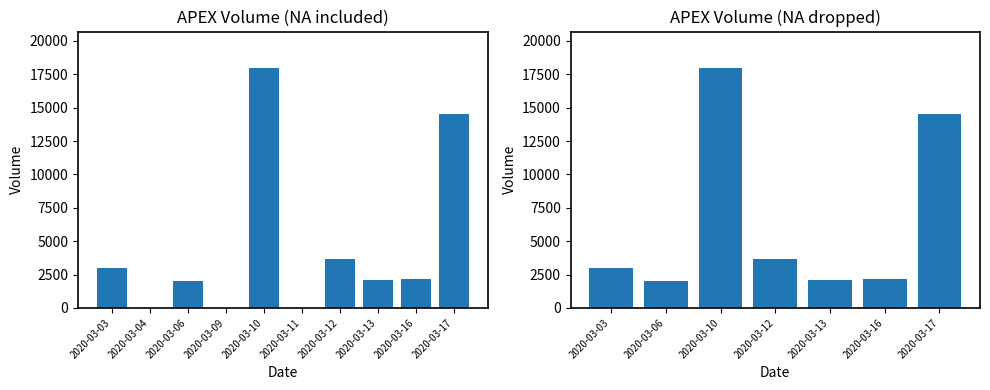

The chart shows a value of 5948 at 2020-03-17. True or false?

False